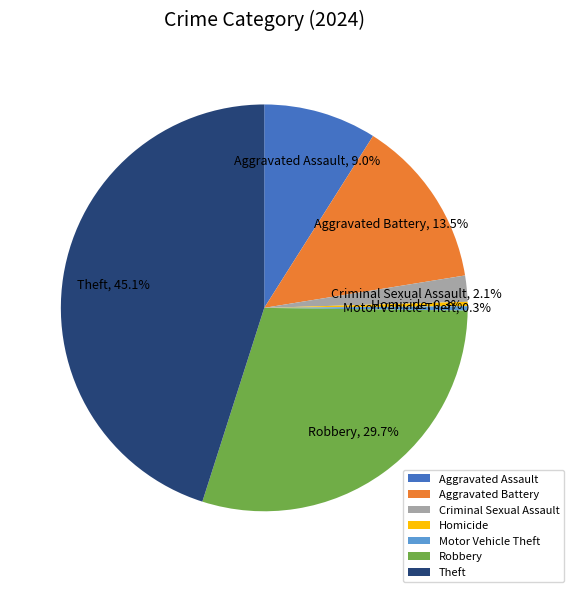

Between Robbery and Motor Vehicle Theft, which is larger?

Robbery